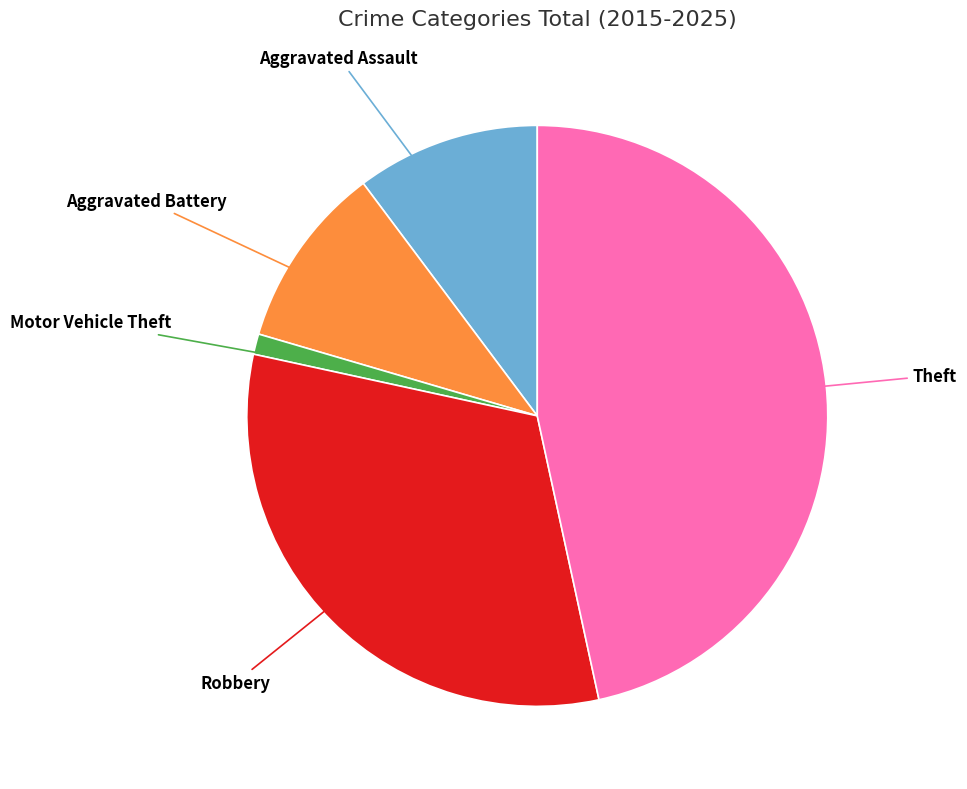

Is there any slice that represents more than half of the pie?

No